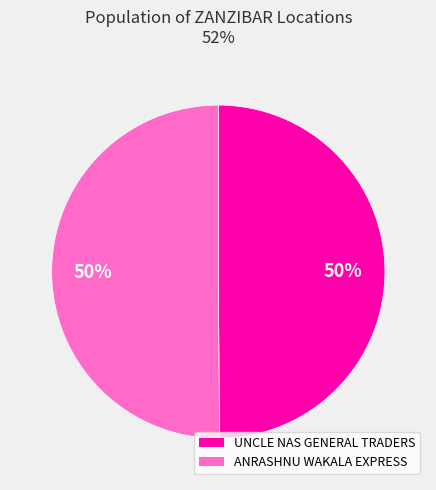

How many slices are in this pie chart?

2